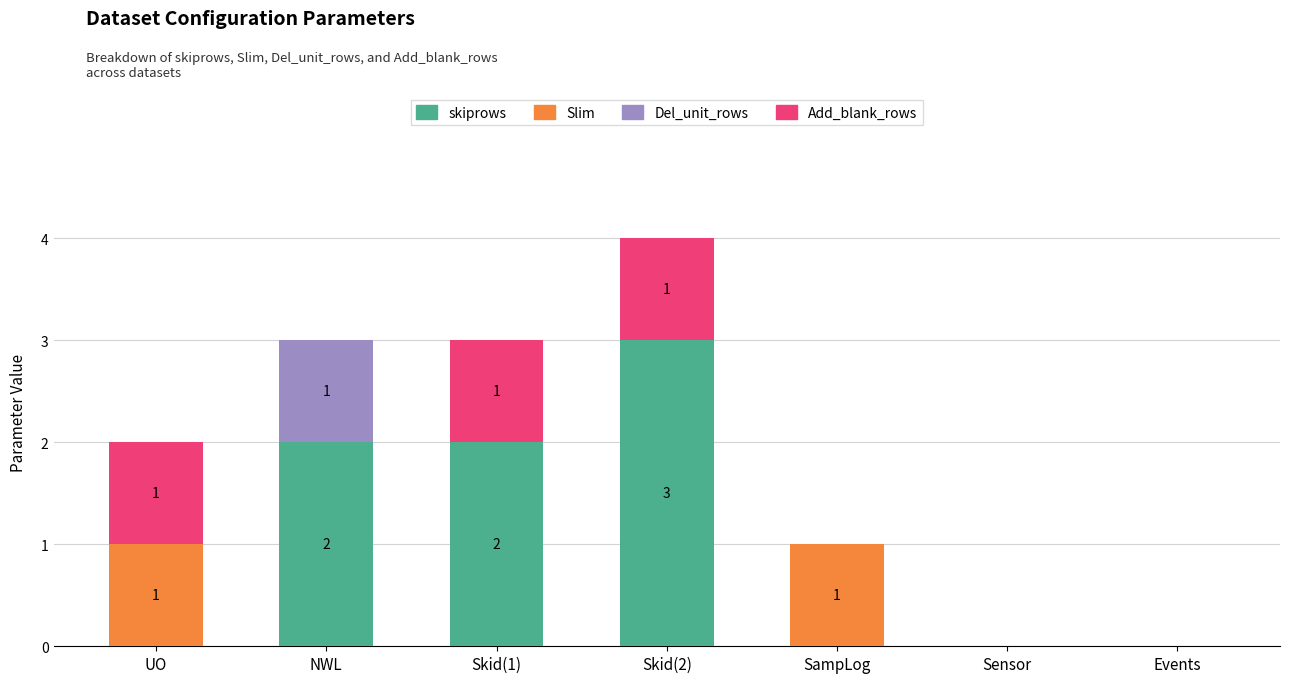

What is the maximum value for skiprows?

3